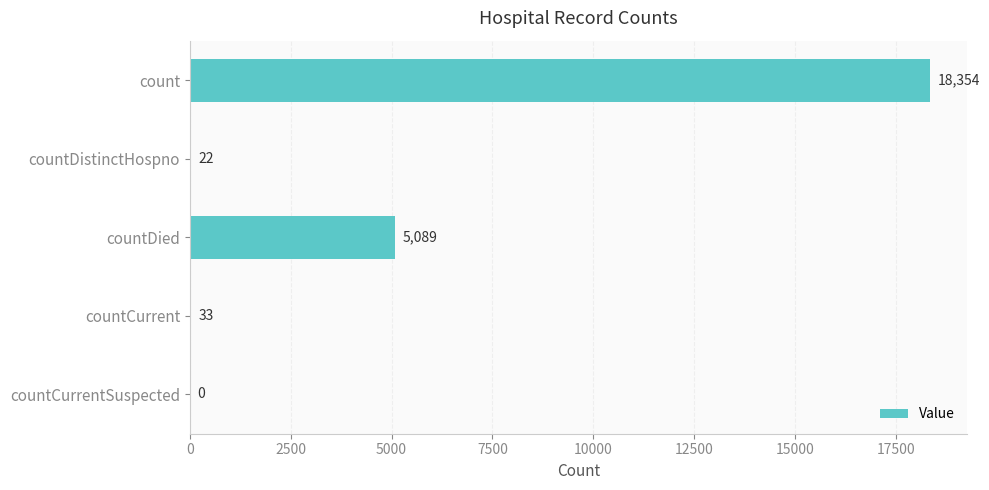

What is the sum of all values?

23498